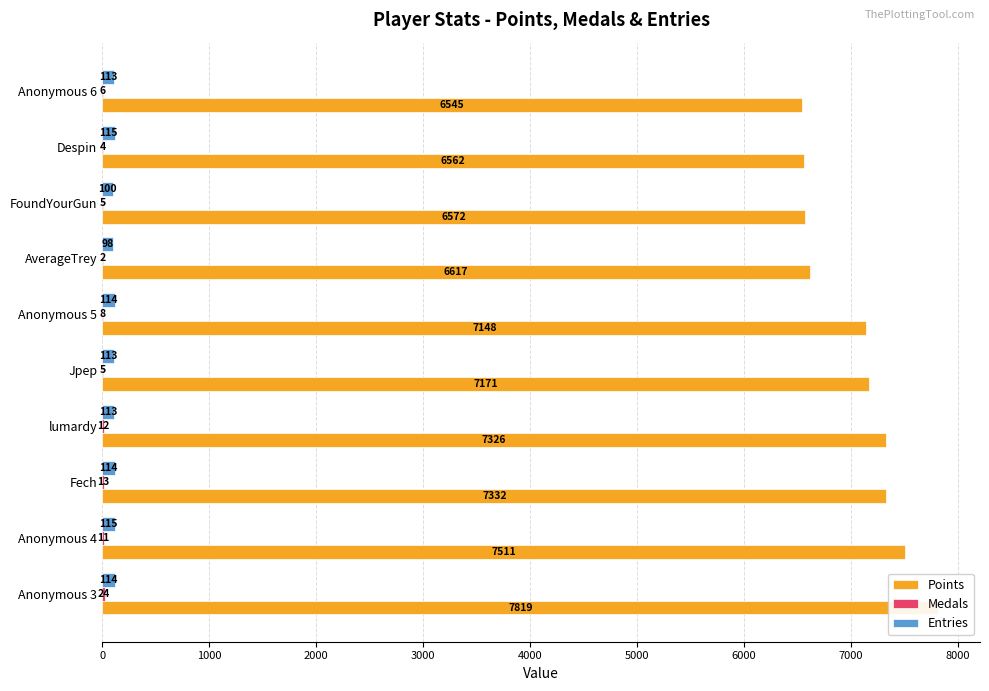

List the labels in order of Entries value, smallest first.

6000, 7000, 3000, 4000, 9000, 0, 2000, 5000, 1000, 8000